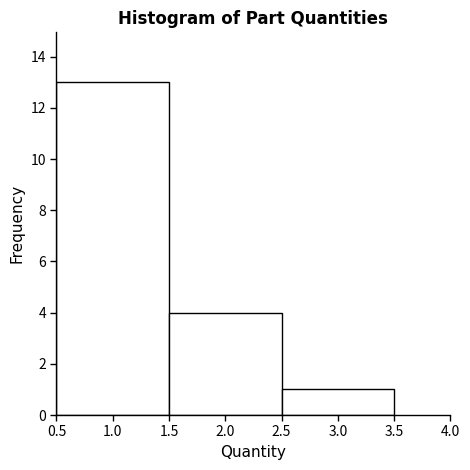

Which range on the x-axis has the tallest bar?

0.5 to 1.5